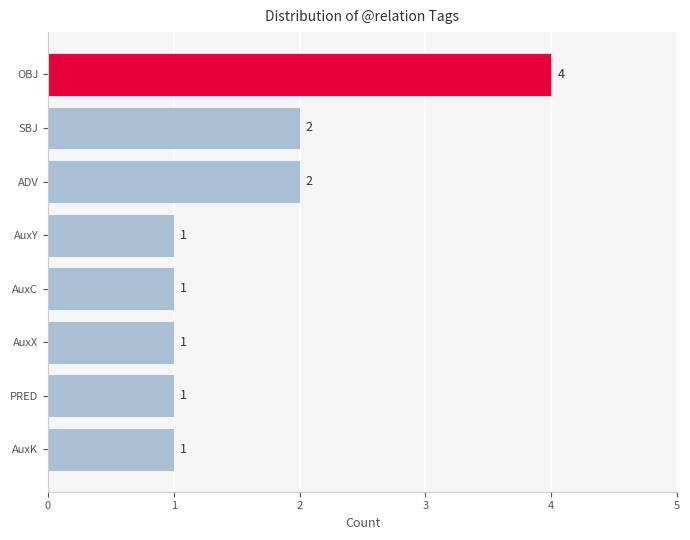

What is the value of the 3rd bar from the top?

2